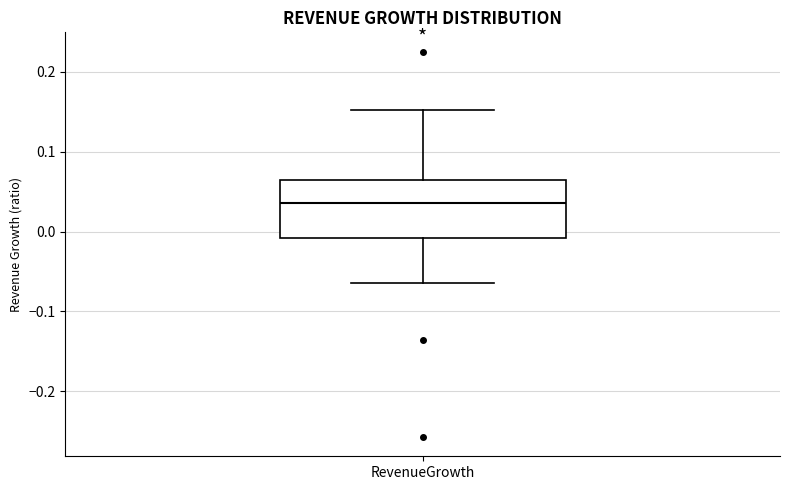

Read this box plot against the y-axis: the position of the median line, the range covered by the box, and the ends of both whiskers. The values are not printed on the chart, so give them approximately, as read against the axis.

median 0.04, box -0.01 to 0.07, whiskers -0.06 to 0.15